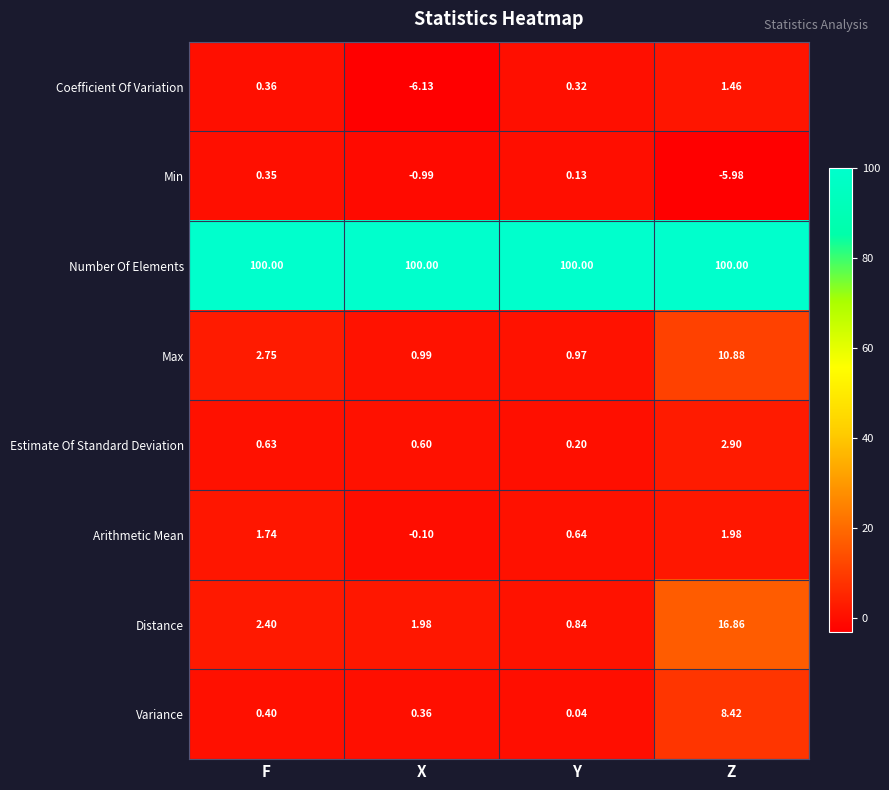

How many values in Arithmetic Mean are above zero?

3